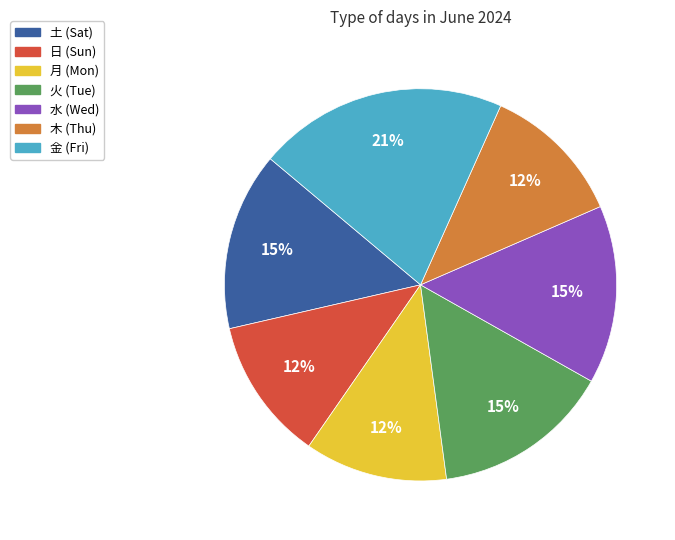

Which has a higher value, 金 or 土?

金